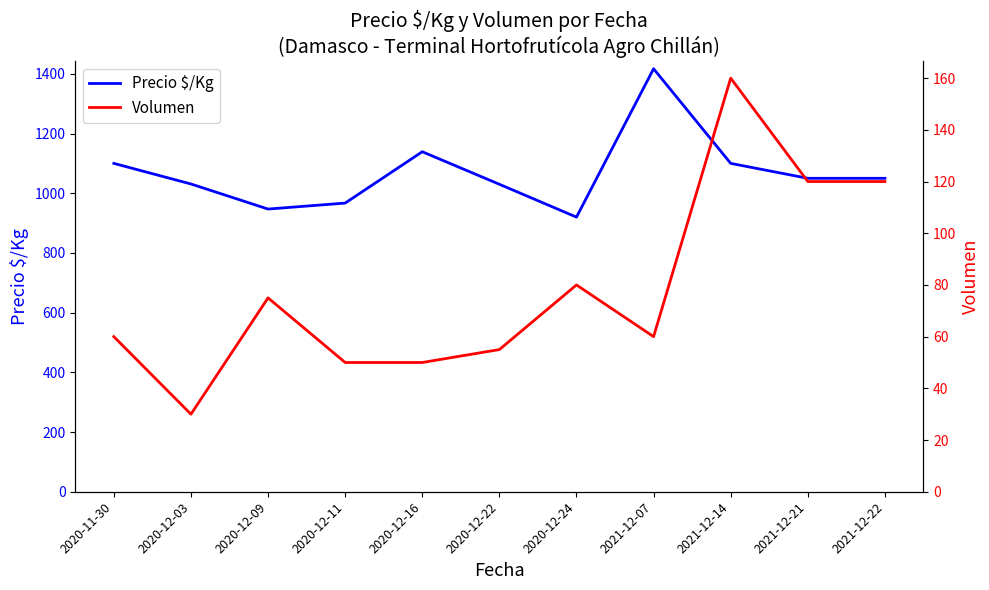

At how many categories does at least one series exceed 1348?

1